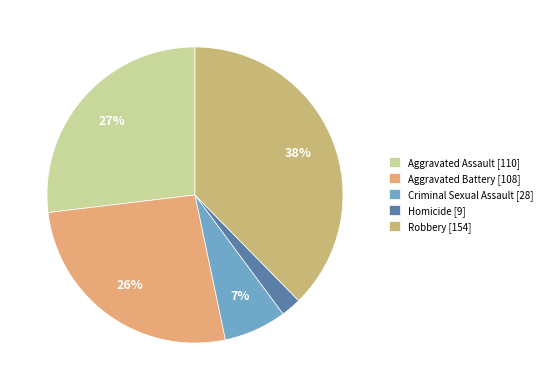

Is there a majority slice in this chart?

No